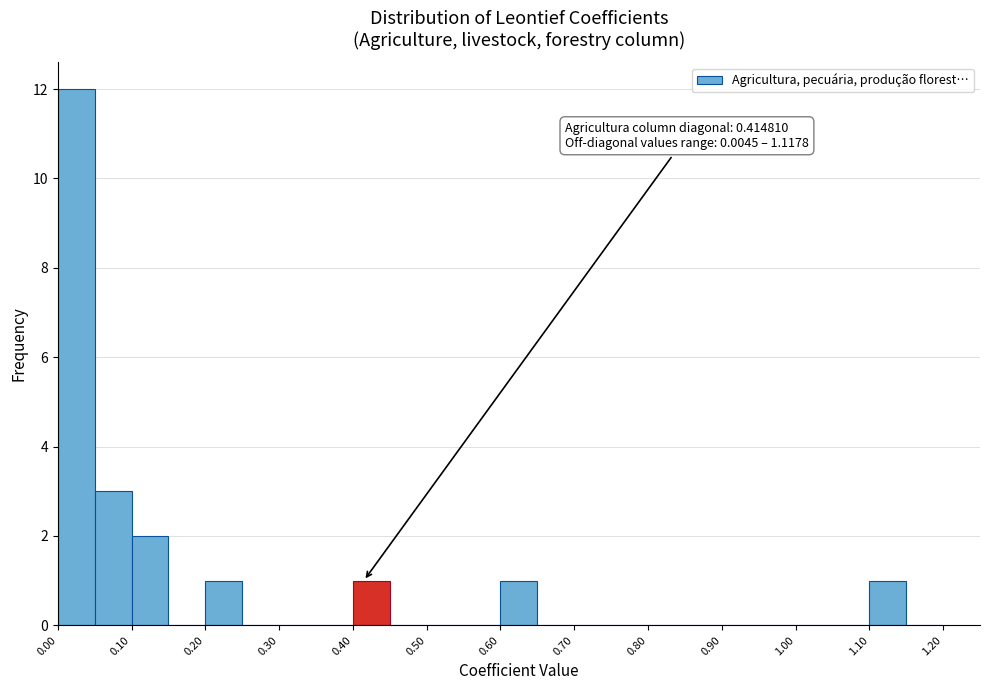

Which range on the x-axis has the tallest bar?

0.00 to 0.05